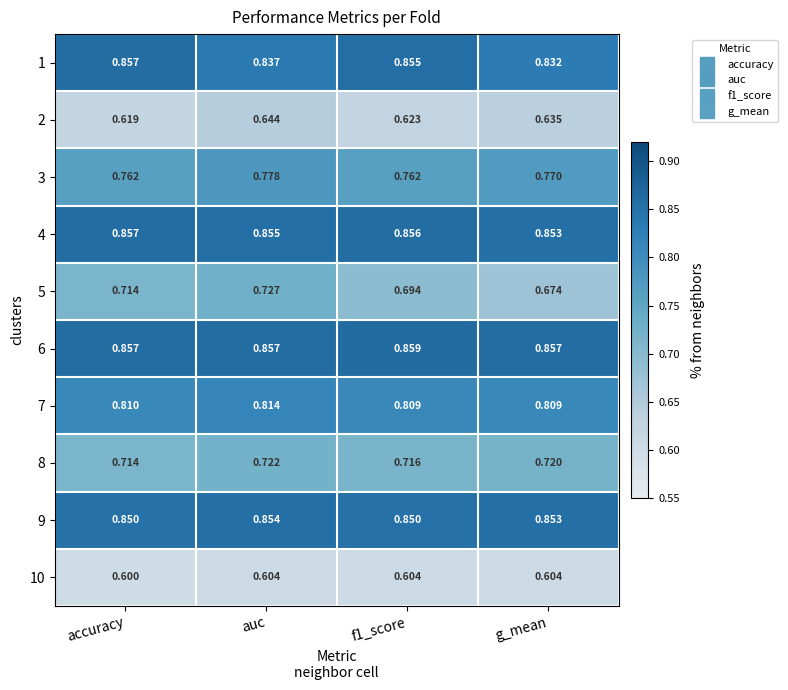

At which label is 5 closest to 0?

g_mean